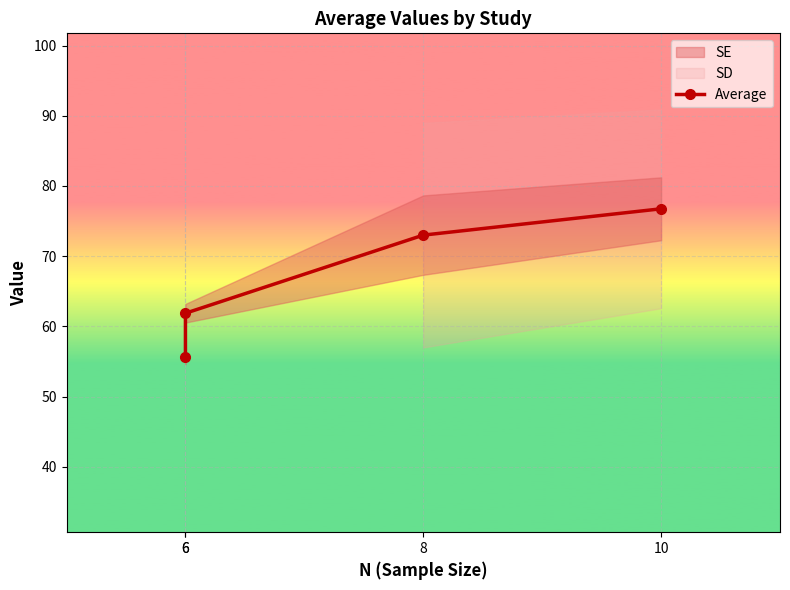

Reading left to right, what are all the values shown in this chart?

55.7	61.9	73.0	76.8